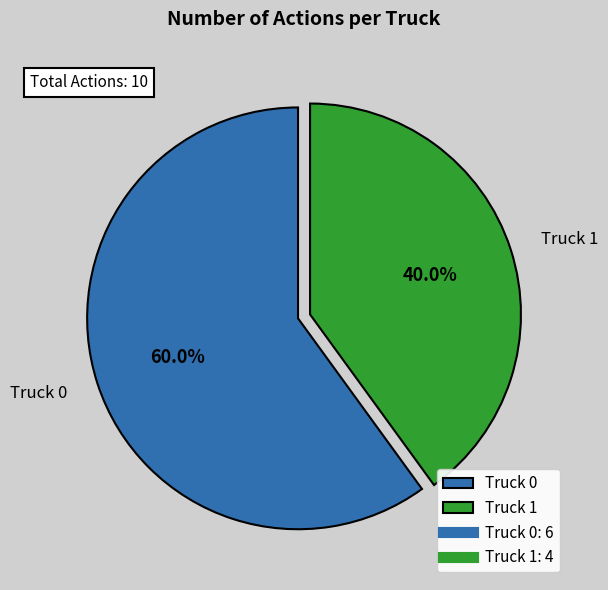

The Truck 1 slice represents 47% of the pie. True or false?

False